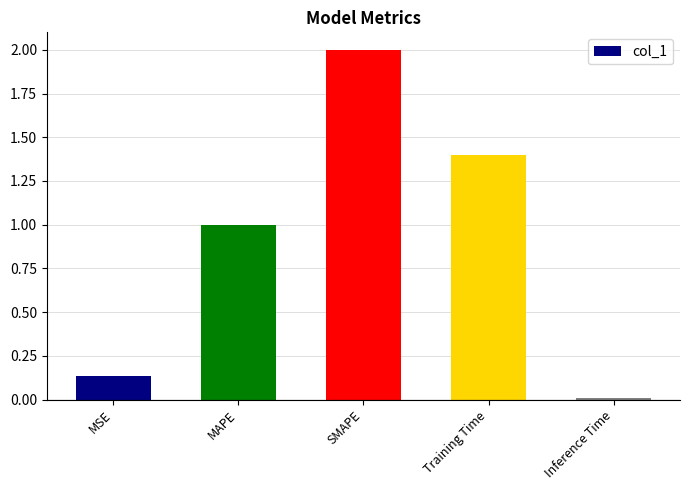

What is the change in value from SMAPE to Training Time?

-0.6